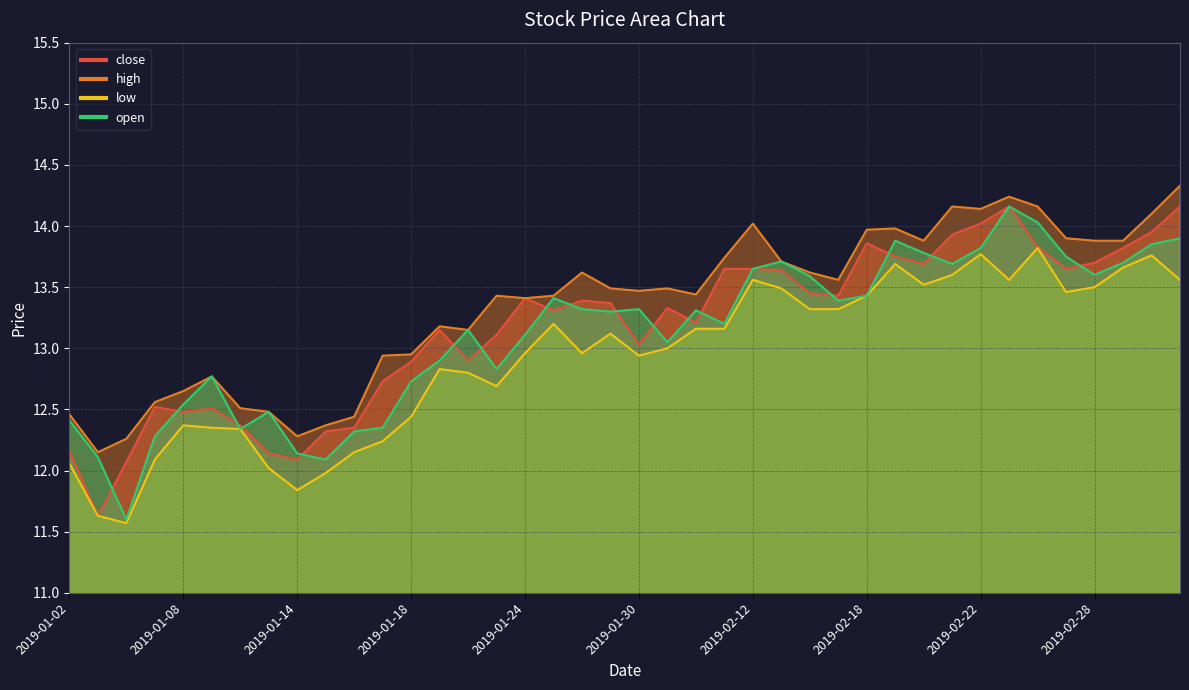

What is the spread (max minus min) of values at 2019-01-15?

0.4